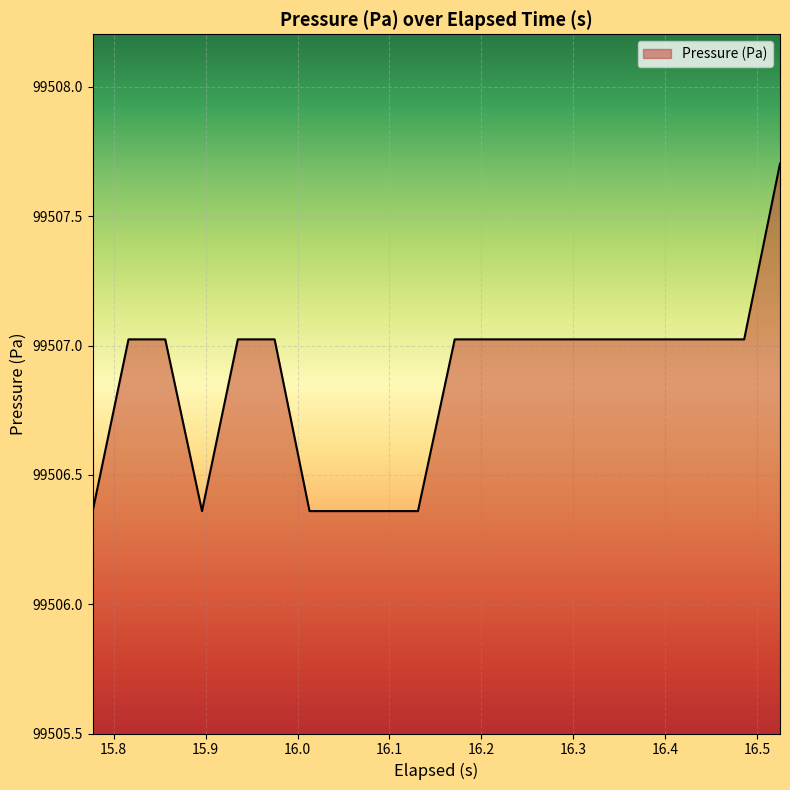

How many series are shown in this chart?

1